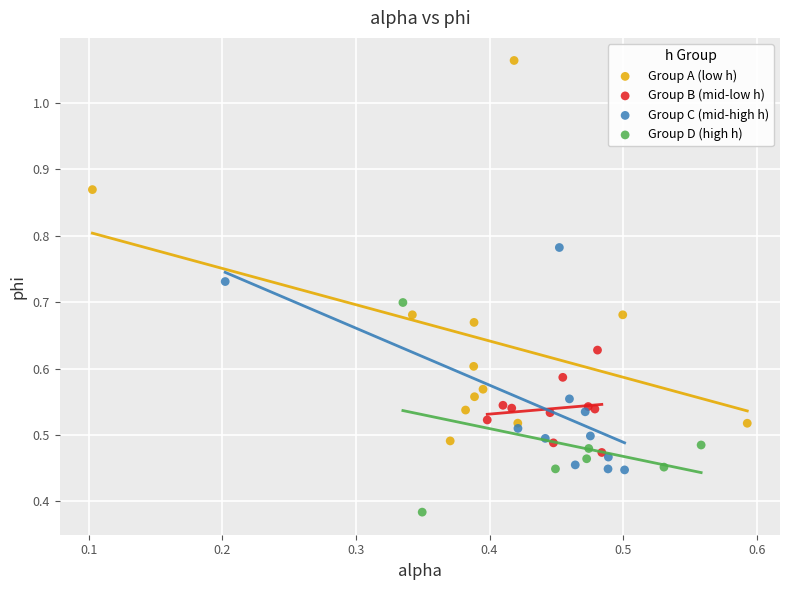

Which series reaches the maximum Y coordinate?

Group A (low h)